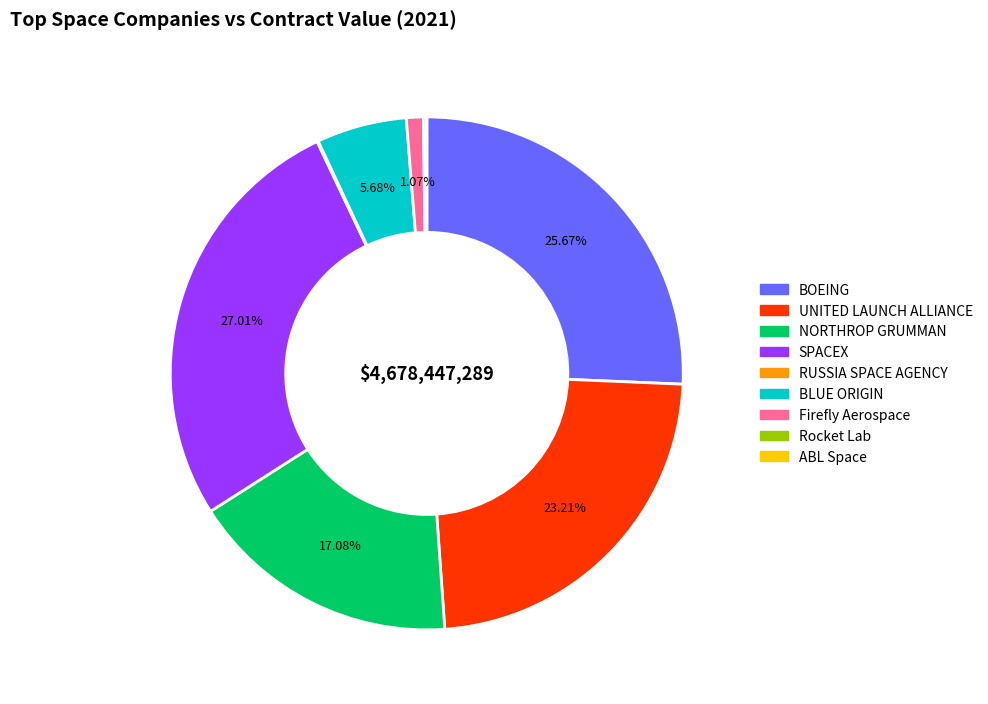

Is there a majority slice in this chart?

No